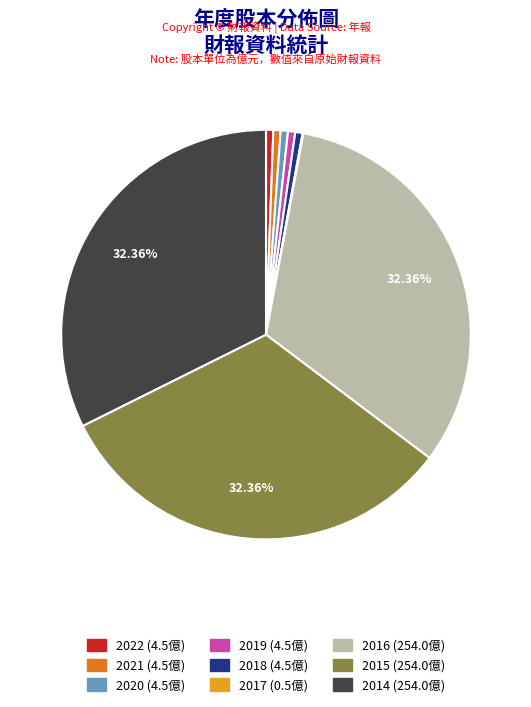

The 2022 slice represents 1% of the pie. True or false?

True